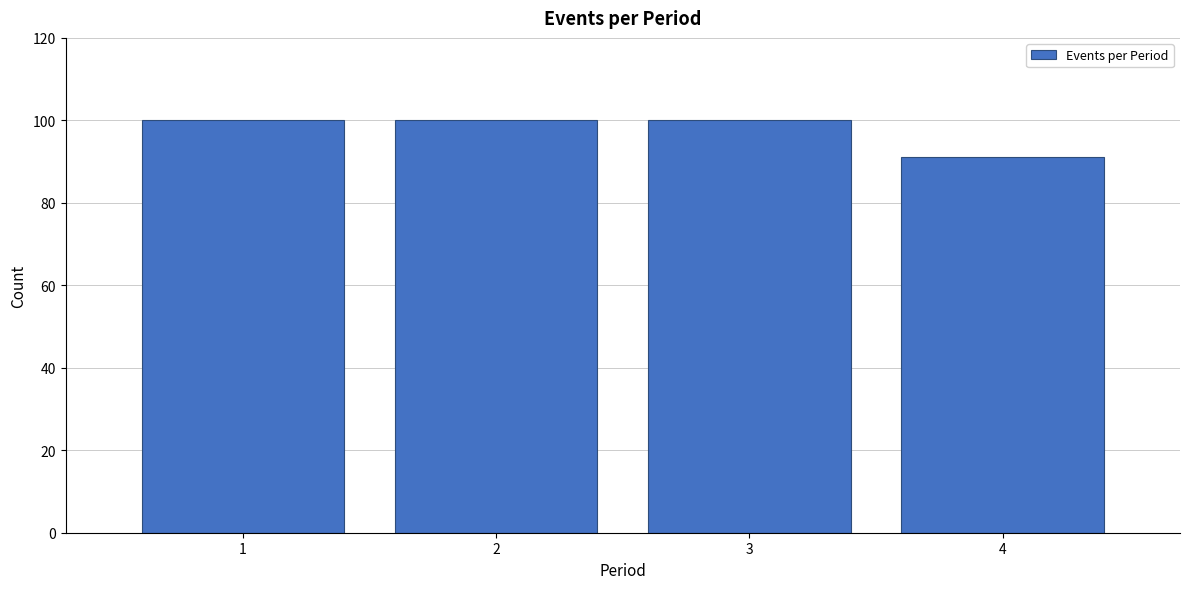

Reading left to right, transcribe this chart: for each bar, give the range it covers on the x-axis and its height. The values are not printed on the chart, so give them approximately, as read against the axis.

0.5 to 1.5: 100
1.5 to 2.5: 100
2.5 to 3.5: 100
3.5 to 4.5: 92